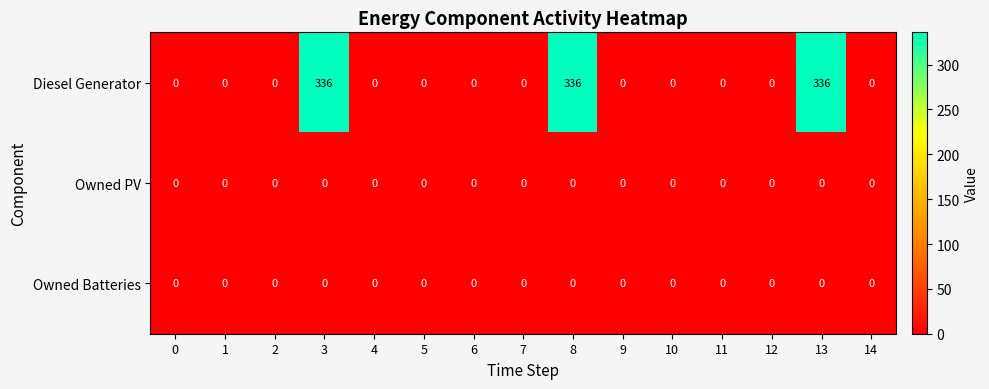

What is the maximum value shown in the chart?

336